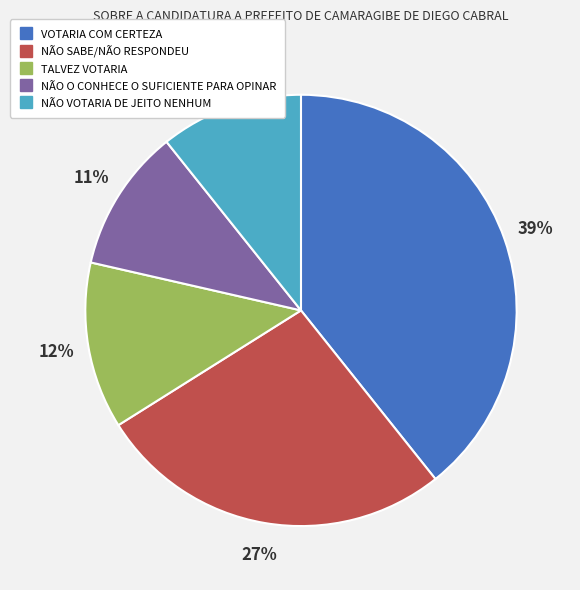

Which has a higher value, TALVEZ VOTARIA or VOTARIA COM CERTEZA?

VOTARIA COM CERTEZA